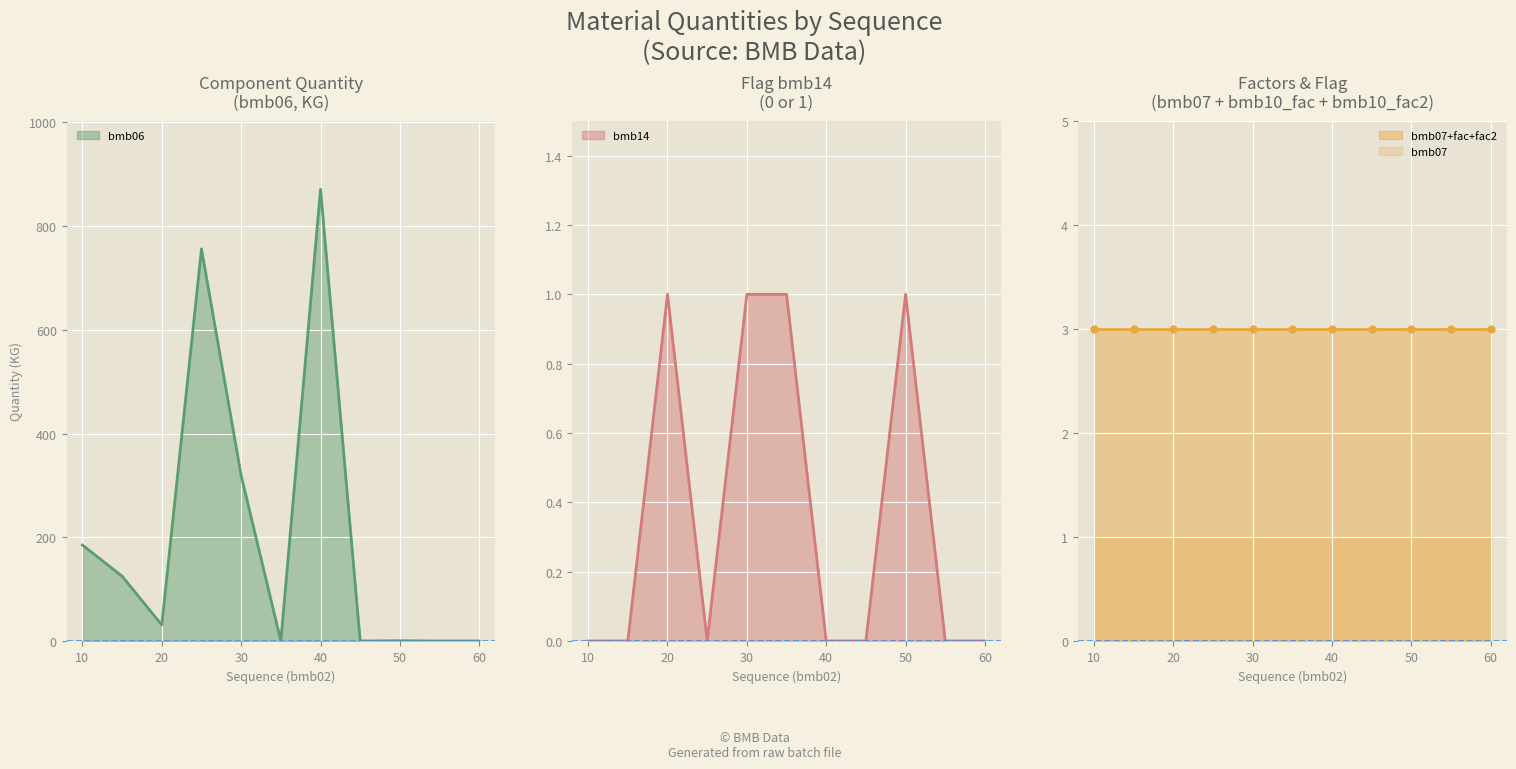

True or false: bmb10_fac and bmb06 cross at least once.

True